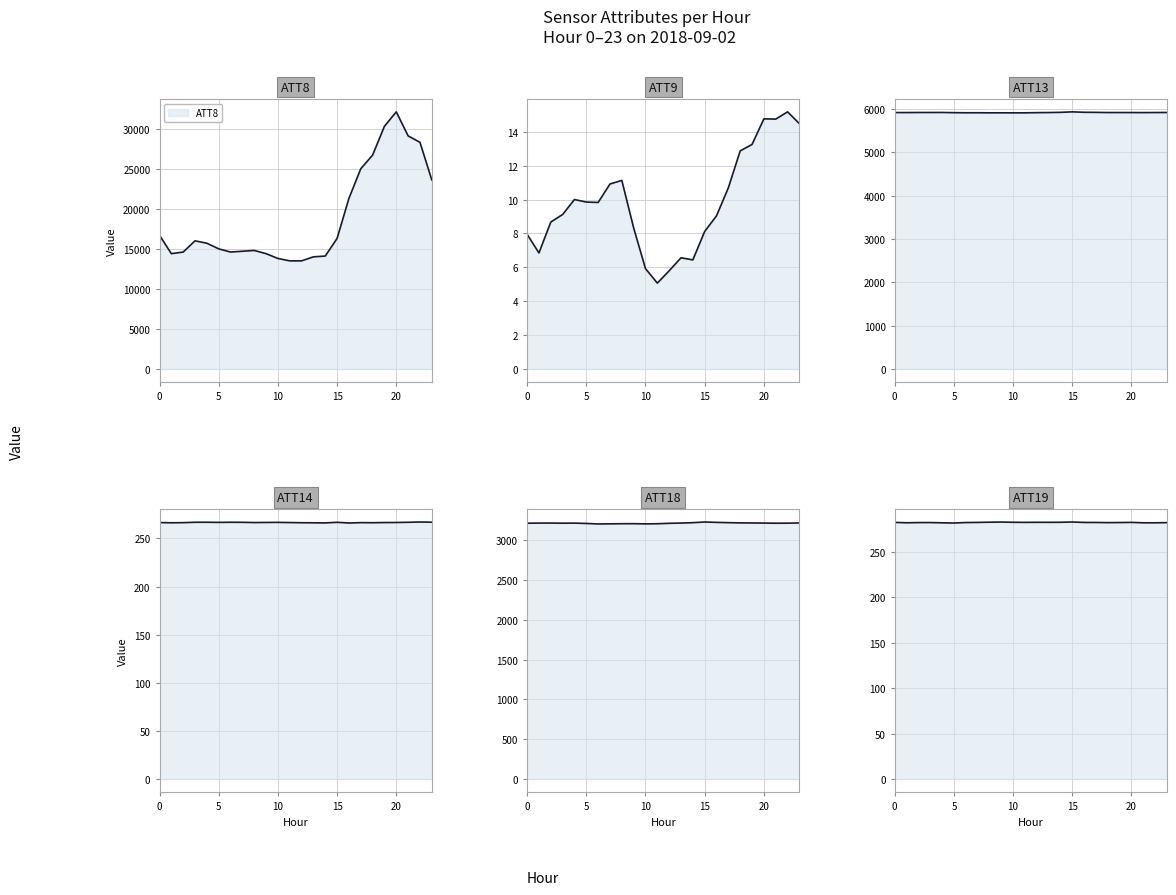

True or false: ATT8 and ATT13 cross at least once.

False